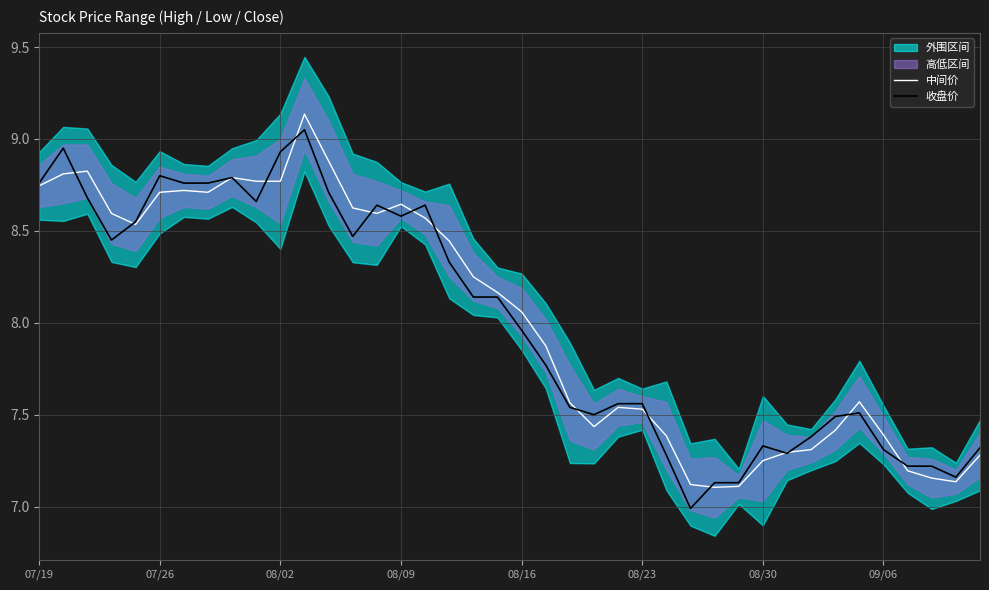

Which series has the largest total across all categories?

中间价